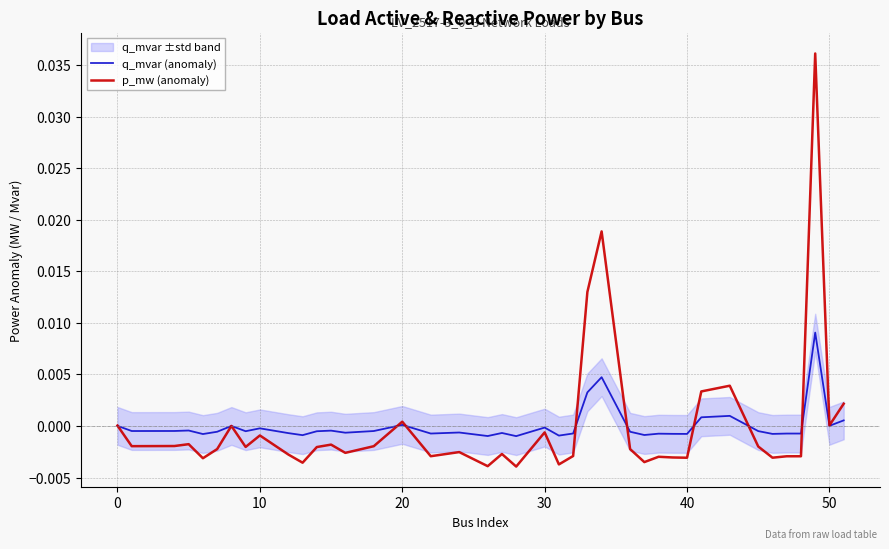

True or false: p_mw (anomaly) and q_mvar (anomaly) cross at least once.

True